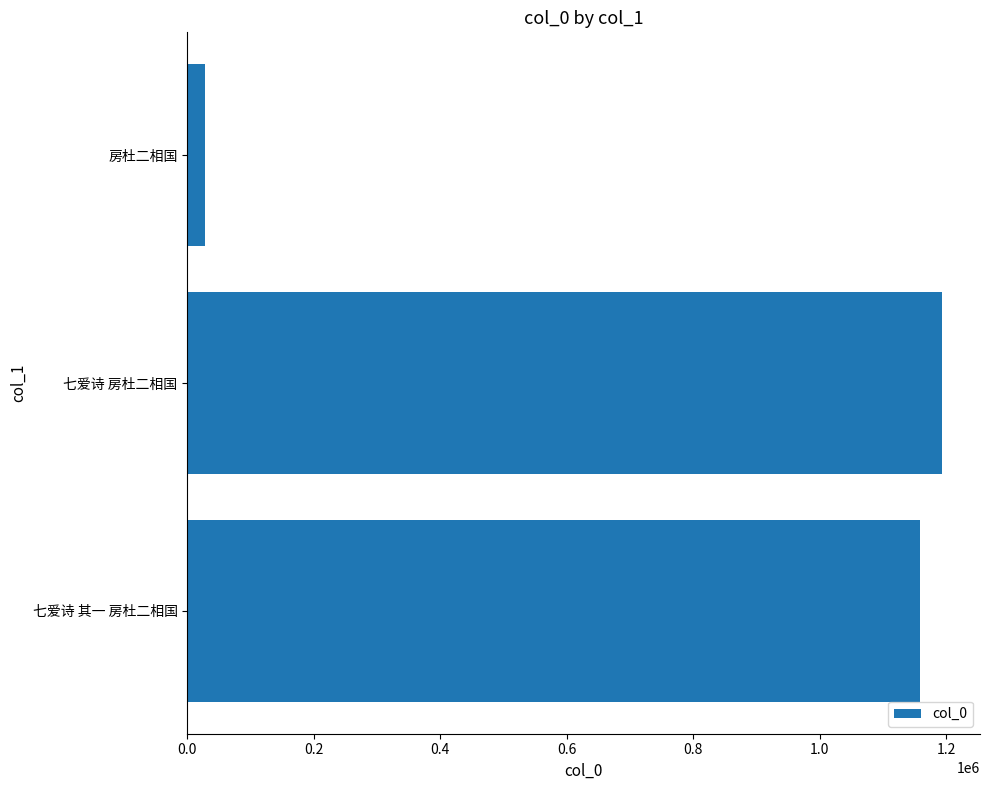

Where is the data nearest to the value 610898?

七爱诗 其一 房杜二相国